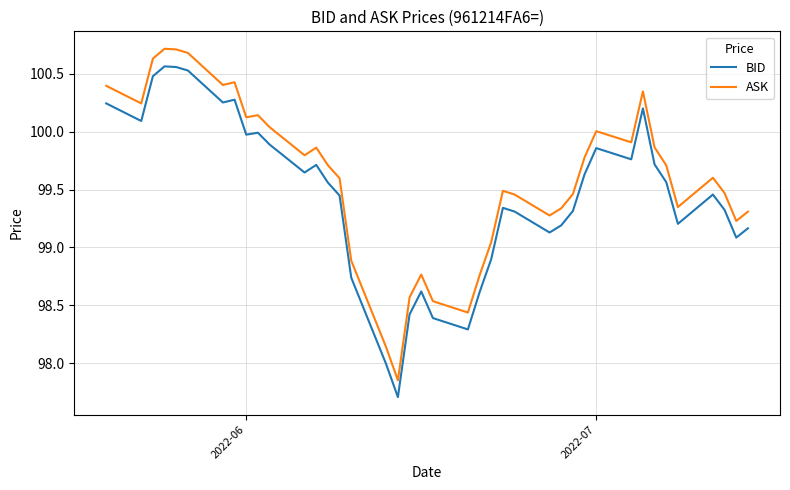

Which series has the largest total across all categories?

ASK